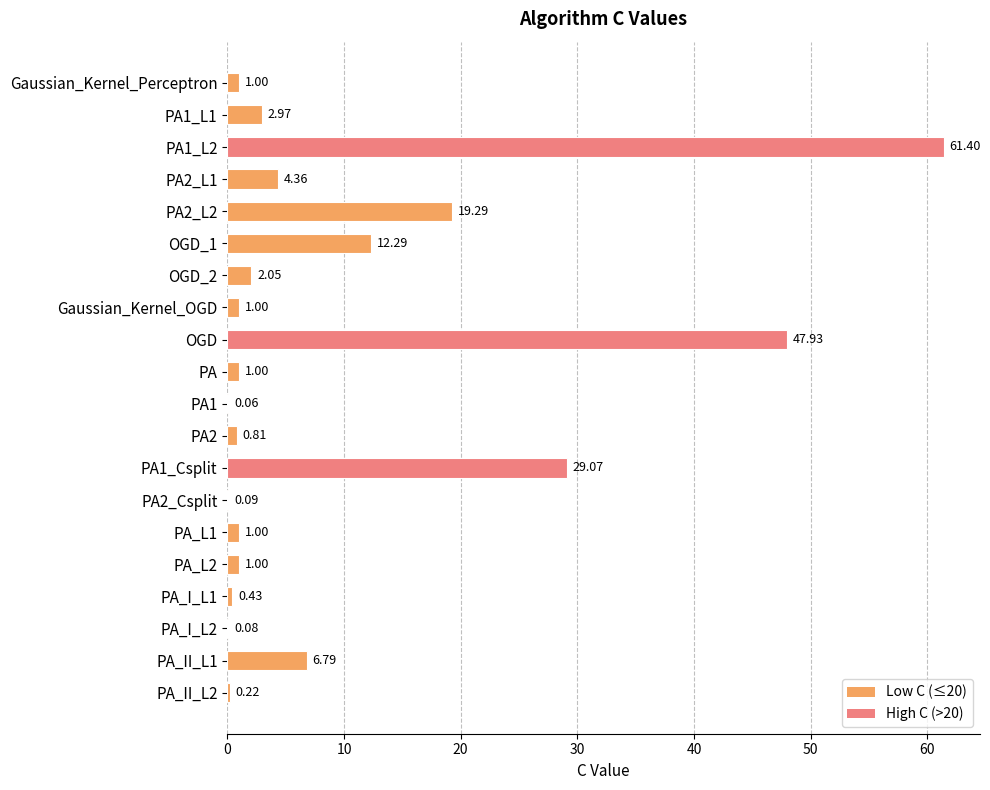

What is the sum of all values?

192.8